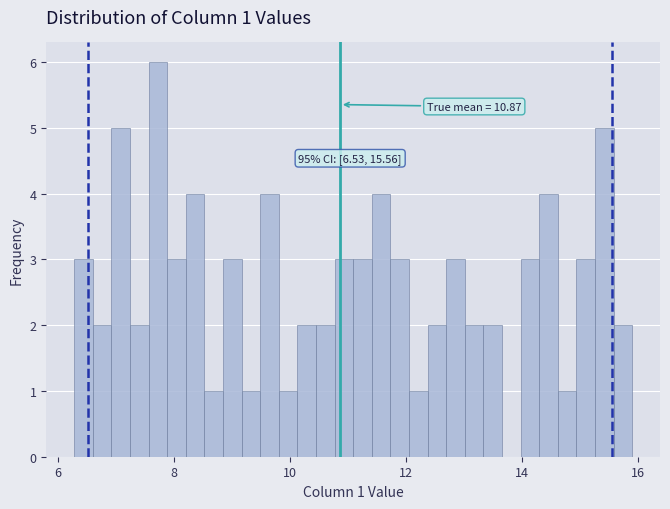

Around what value on the x-axis is the tallest bar? Give the approximate position of its centre, as read against the axis.

7.8